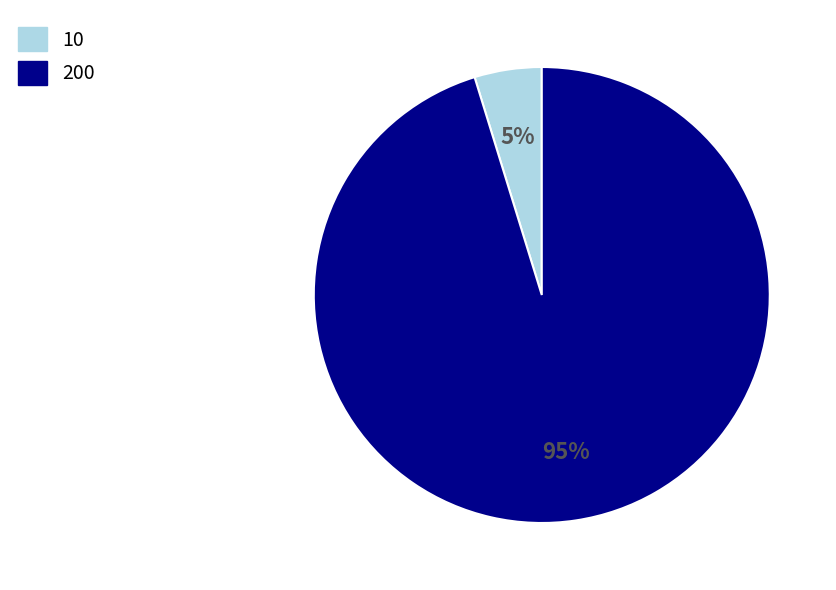

Which slice is the smallest?

10